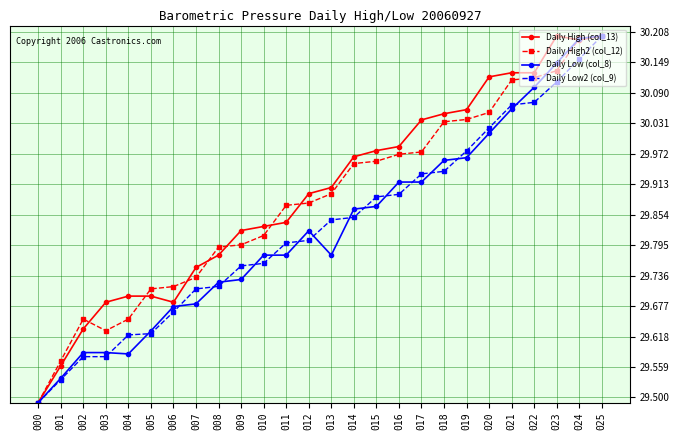

Which label corresponds to the smallest value in the chart?

000